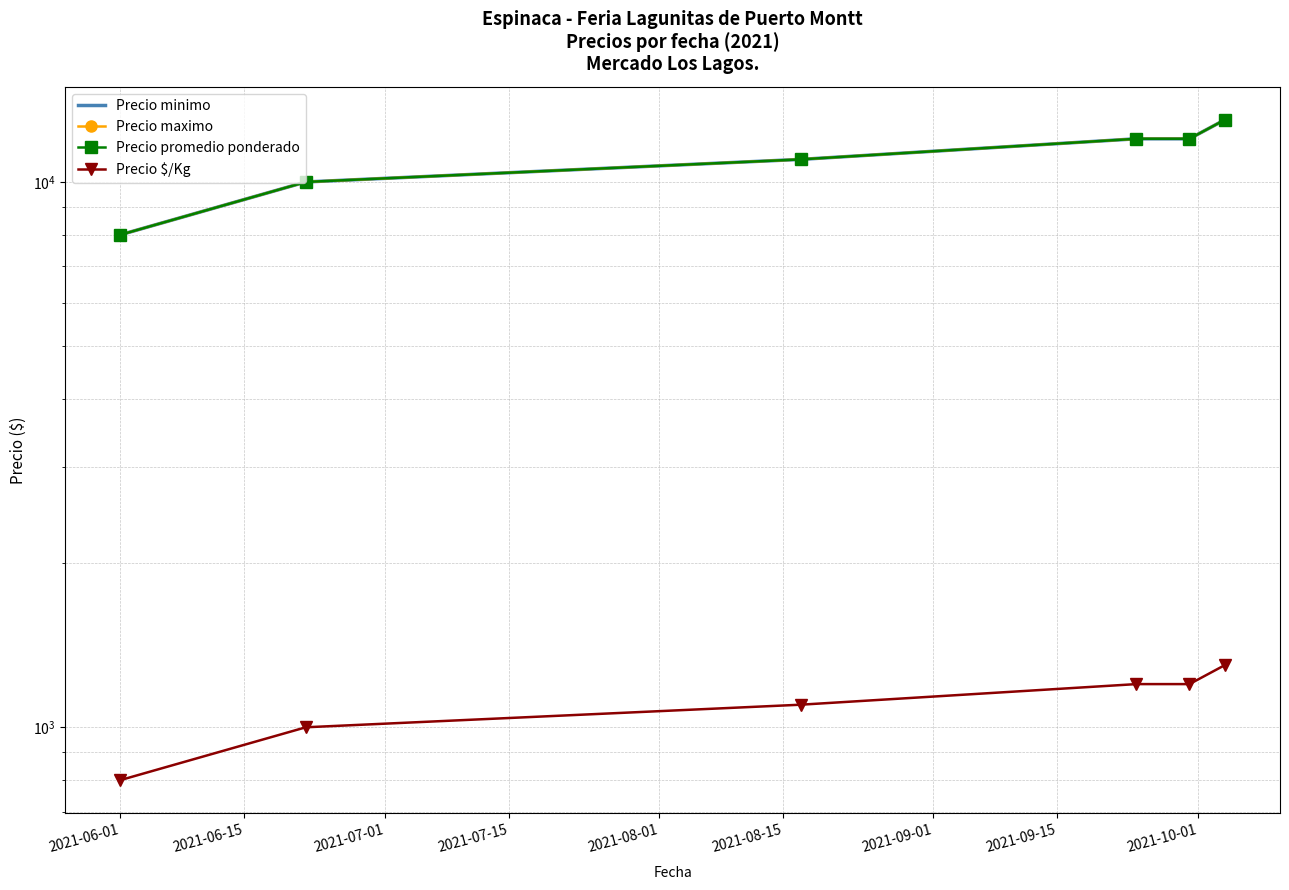

At 2021-08-15, list the series in order from largest to smallest.

Precio minimo, Precio maximo, Precio promedio ponderado, Precio $/Kg